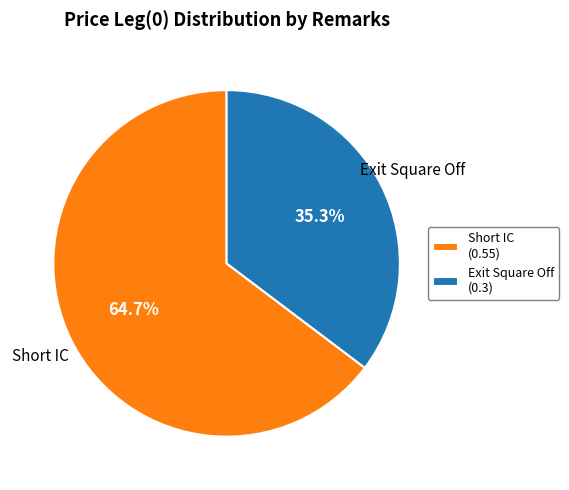

Is there any slice that represents more than half of the pie?

Yes